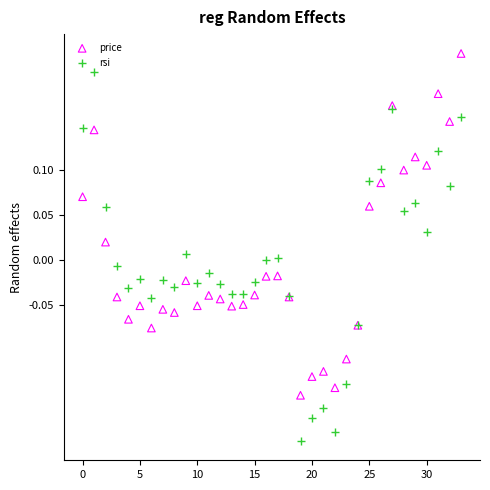

Which series reaches the maximum Y coordinate?

price